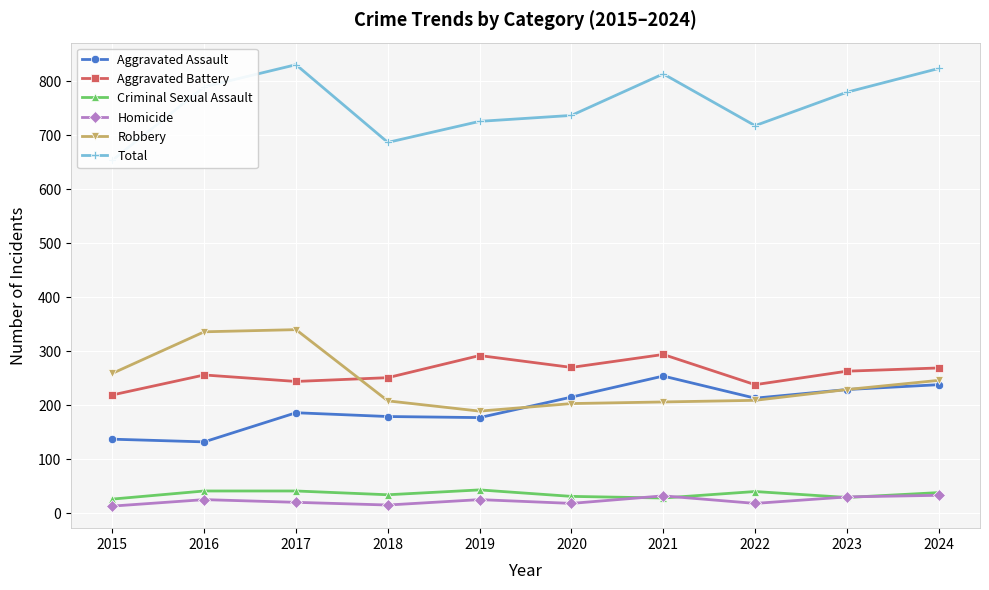

The Robbery series shows 359 at 2018. True or false?

False